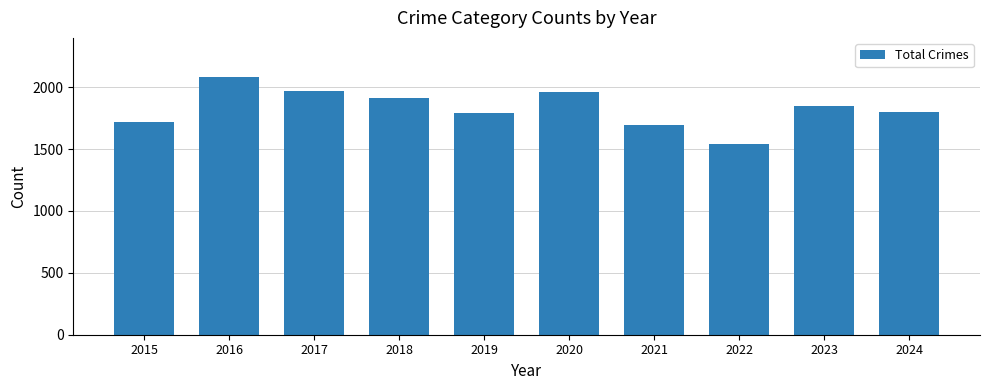

How many bars are there in total?

10